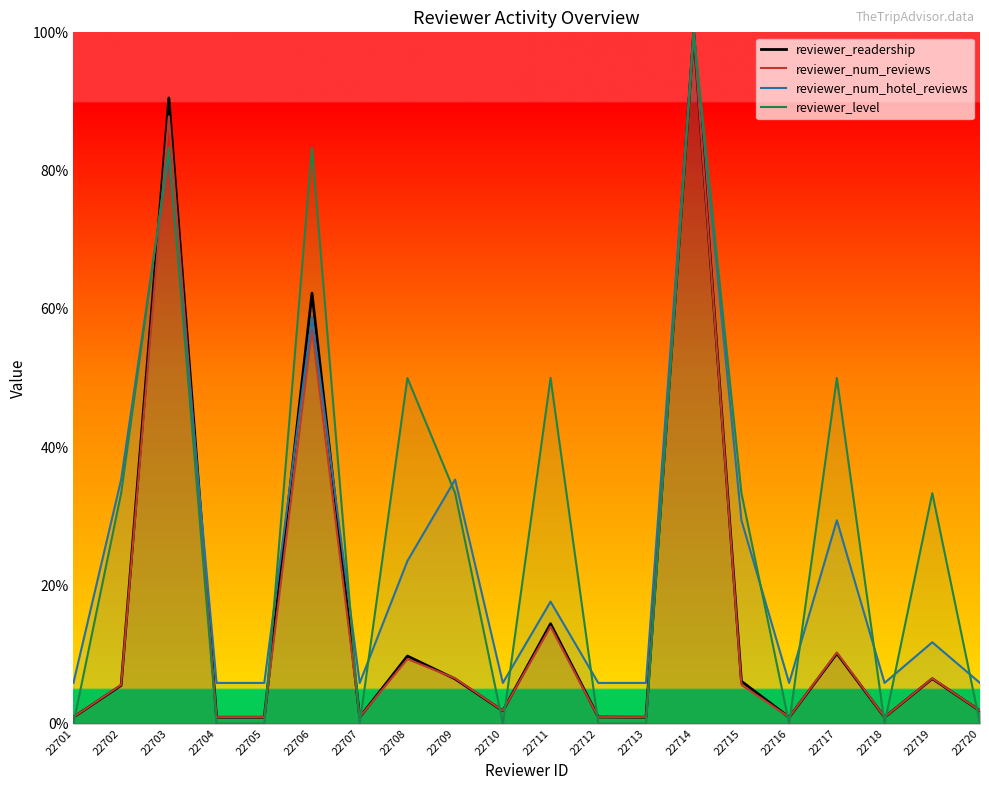

At which label does reviewer_num_reviews reach its minimum?

22701